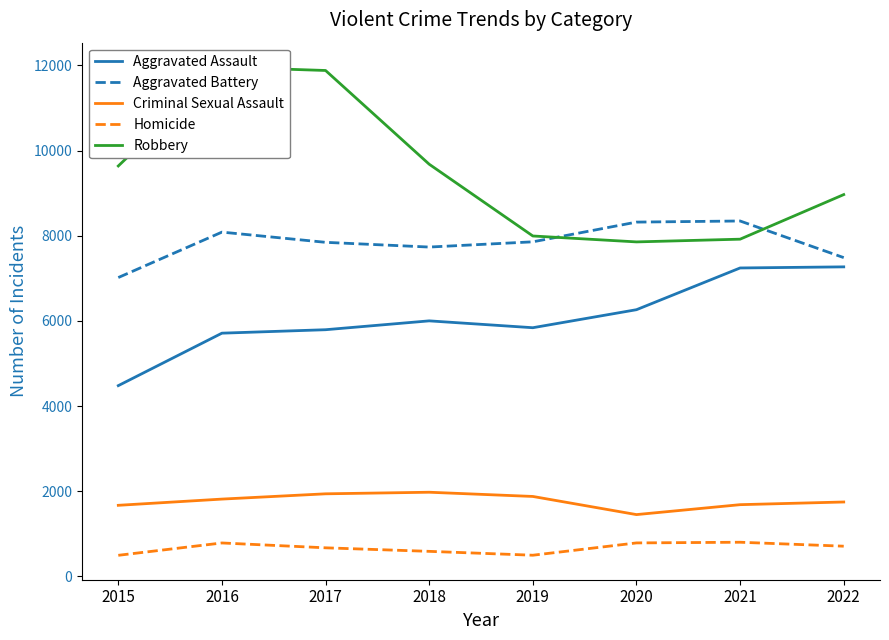

Reading right to left, list all the values displayed in this chart.

Aggravated Assault: 2022=7269	2021=7243	2020=6263	2019=5840	2018=6001	2017=5793	2016=5712	2015=4480
Aggravated Battery: 2022=7486	2021=8346	2020=8320	2019=7857	2018=7734	2017=7845	2016=8085	2015=7018
Criminal Sexual Assault: 2022=1748	2021=1685	2020=1452	2019=1878	2018=1977	2017=1940	2016=1816	2015=1670
Homicide: 2022=710	2021=803	2020=787	2019=498	2018=589	2017=672	2016=786	2015=496
Robbery: 2022=8966	2021=7919	2020=7855	2019=7994	2018=9679	2017=11880	2016=11960	2015=9638